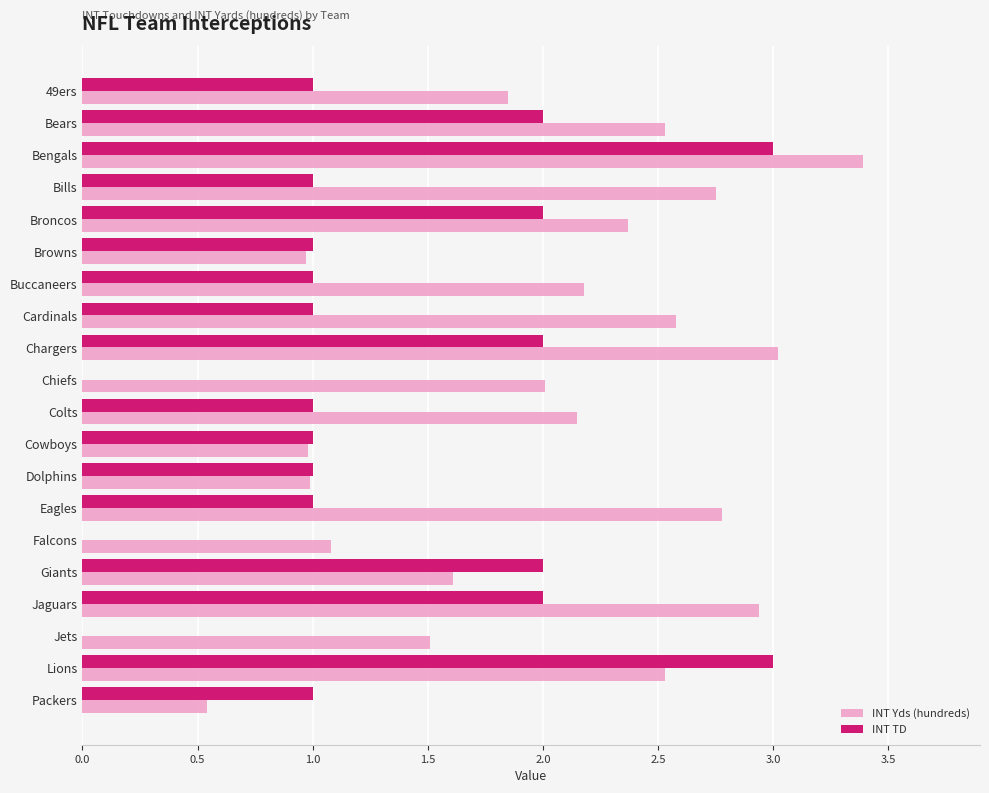

How many data points does each series have?

20